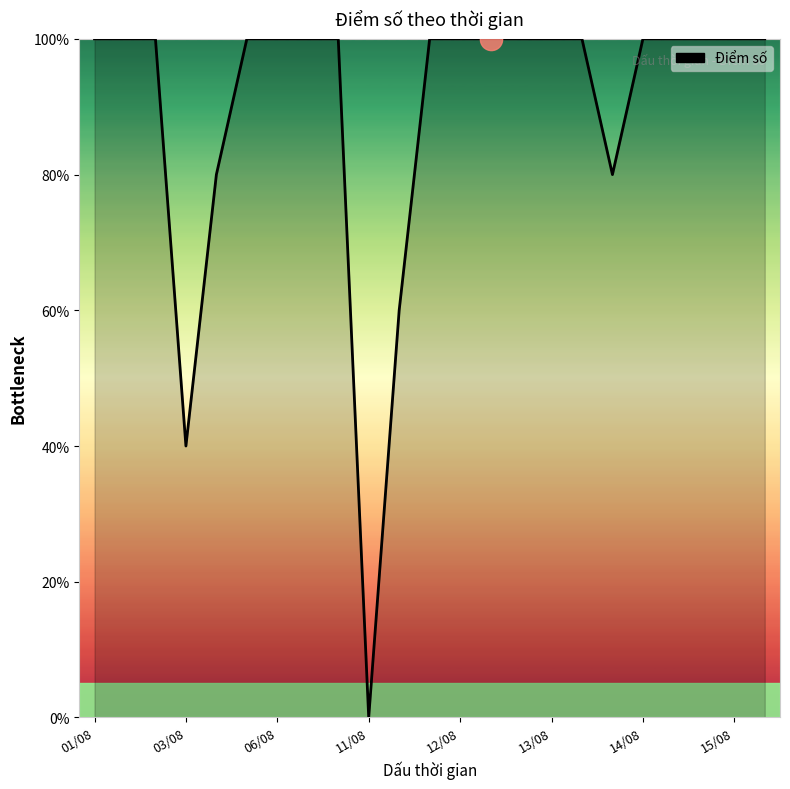

Is this an area chart (filled region under the line)?

Yes